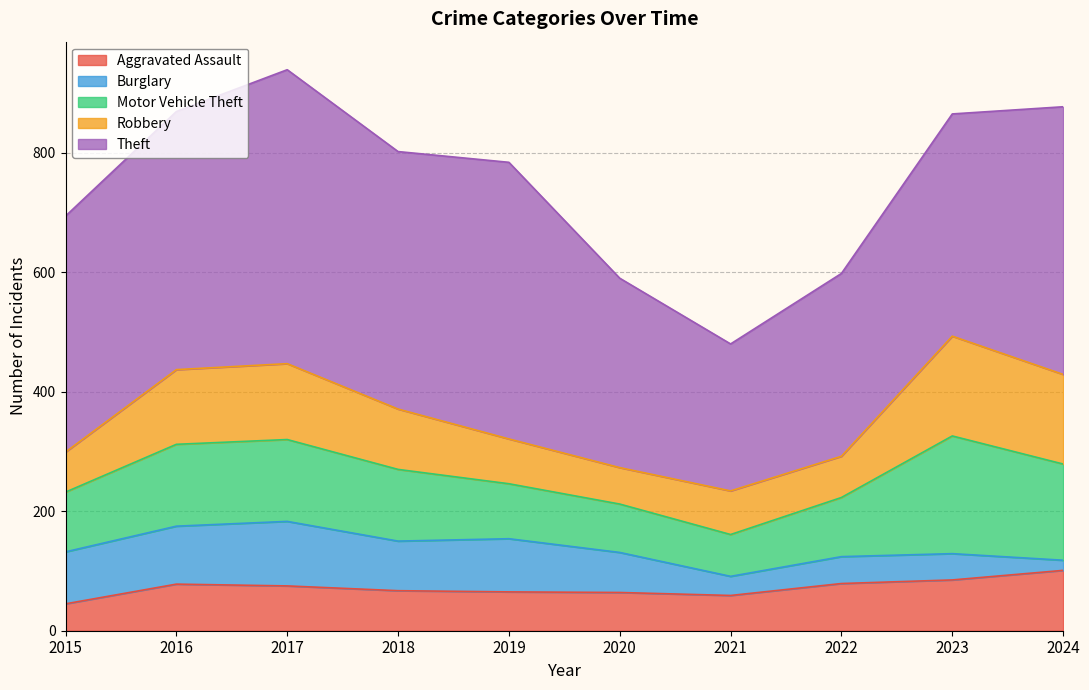

At which label does Theft reach its peak?

2017